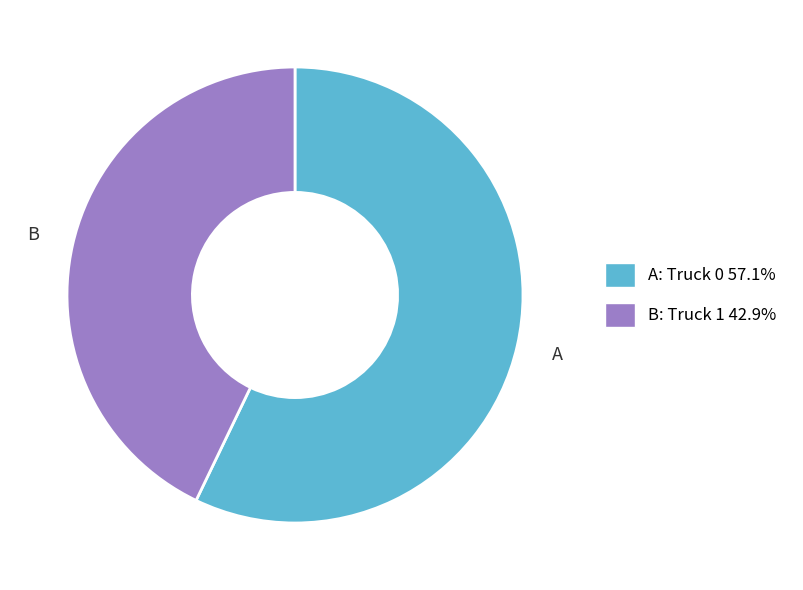

Does A: Truck 0 57.1% represent more than half of the total?

Yes